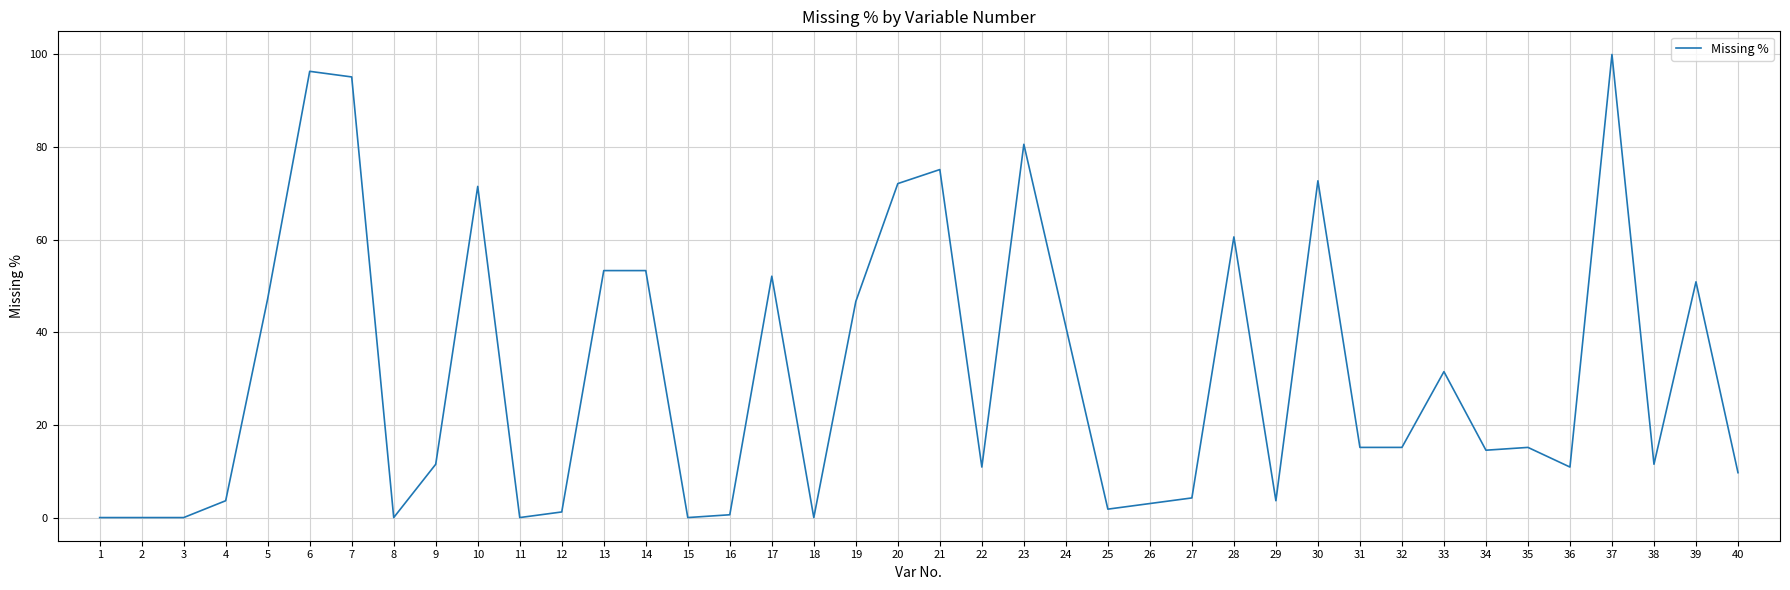

Is it true that the value at 37 is 100.0?

True